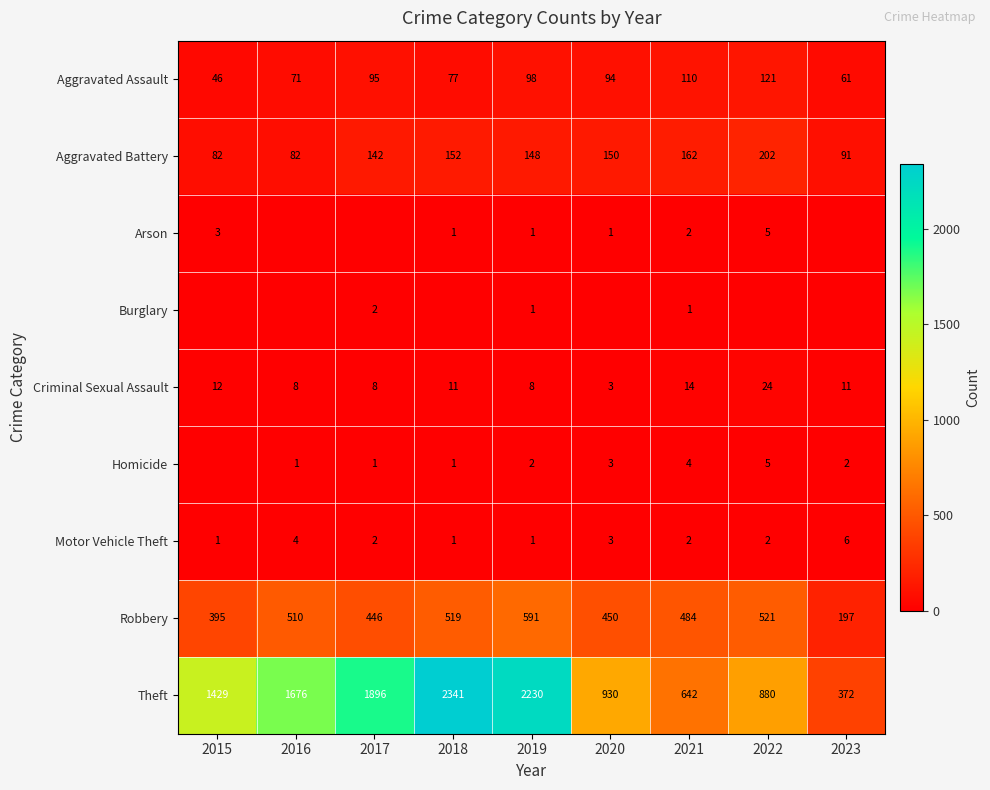

What is the total value across all series at 2019?

3080